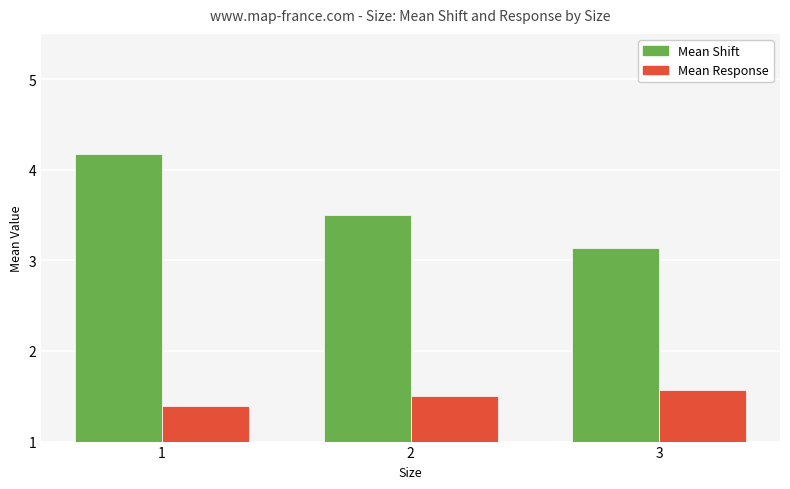

The Mean Response series shows 1.6 at 3. True or false?

True